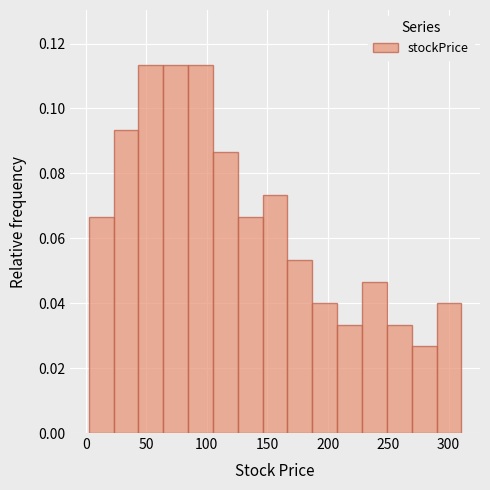

Reading left to right, list every bar in this chart as the range it spans on the x-axis followed by its height. Neither the bar edges nor the heights are printed on the chart, so give them approximately, as read against the axes.

0 to 25: 0.066
25 to 45: 0.094
45 to 65: 0.114
65 to 85: 0.114
85 to 105: 0.114
105 to 125: 0.086
125 to 145: 0.066
145 to 165: 0.074
165 to 185: 0.054
185 to 210: 0.040
210 to 230: 0.034
230 to 250: 0.046
250 to 270: 0.034
270 to 290: 0.026
290 to 310: 0.040